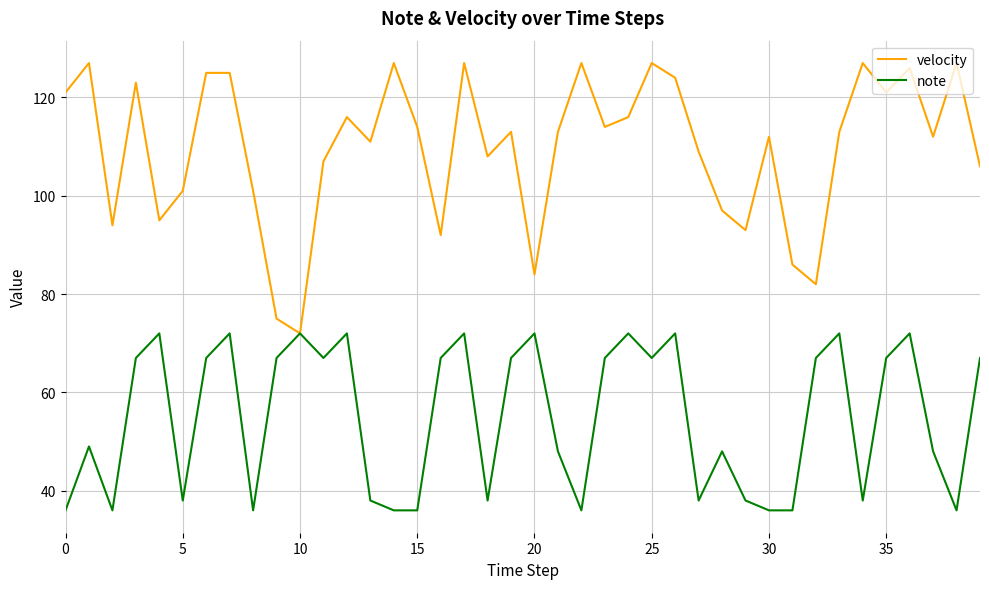

What is the maximum value shown in the chart?

127